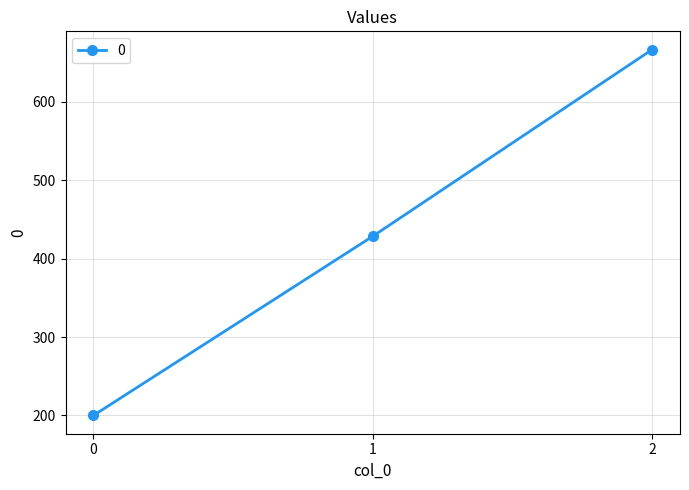

List the labels in order of value, largest first.

2, 1, 0